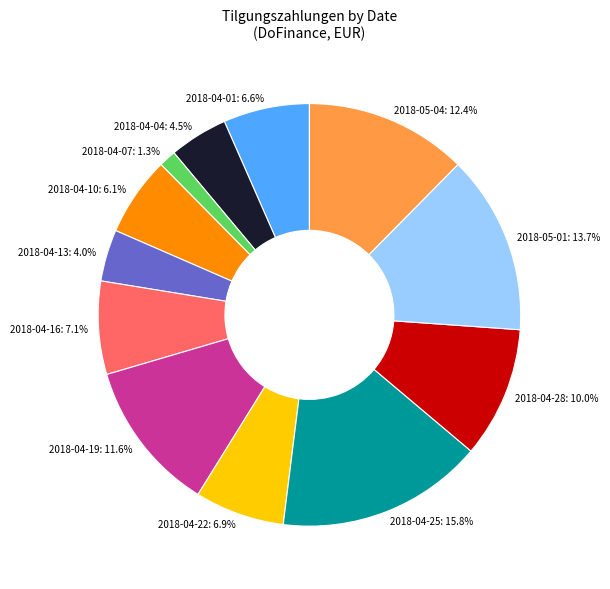

What is the total percentage of 2018-04-01 and 2018-05-01?

20.3%